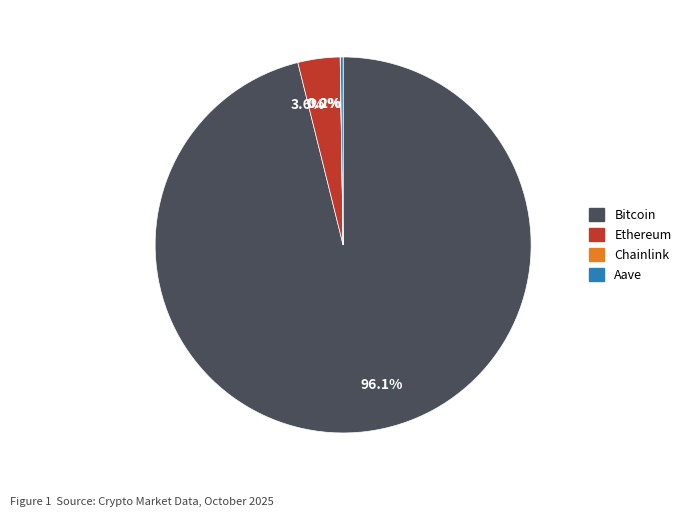

What is the largest slice in the pie chart?

Bitcoin